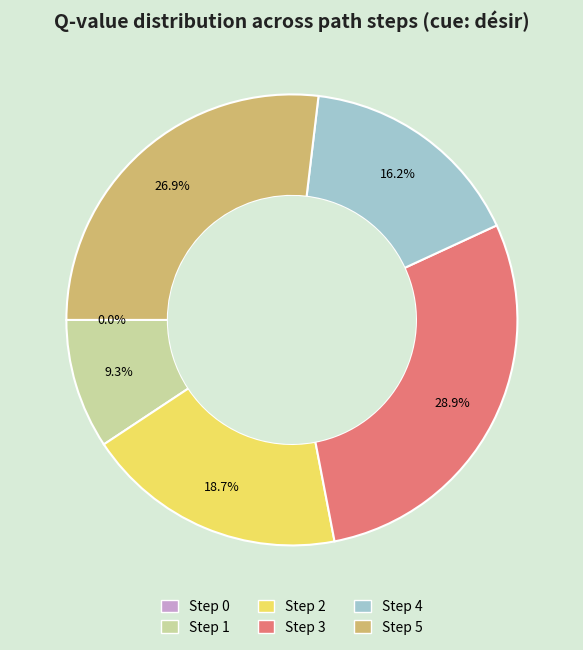

How many segments does this pie chart have?

6